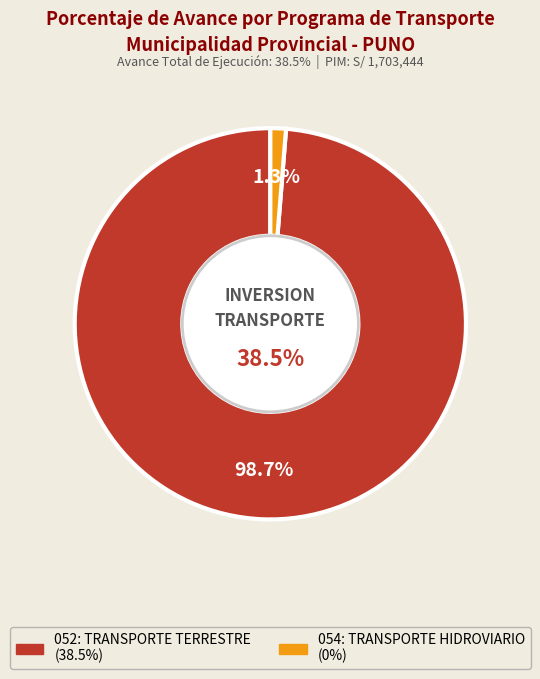

True or false: 052: TRANSPORTE TERRESTRE accounts for 99% of the total.

False